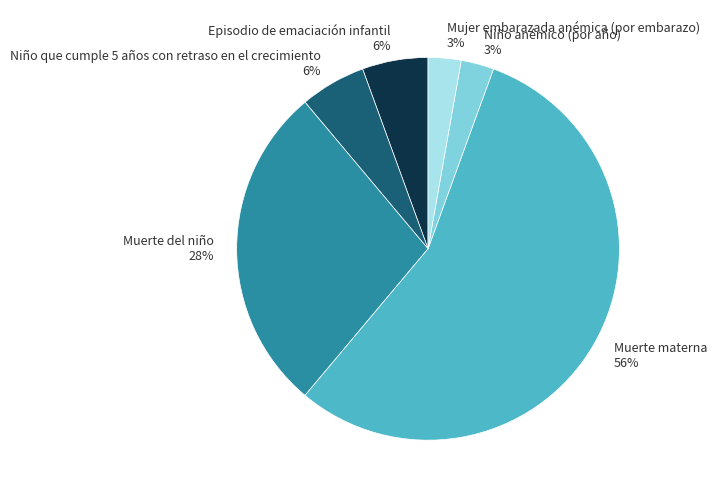

To the nearest percent, what percentage of the pie is Niño que cumple 5 años con retraso en el crecimiento?

6%